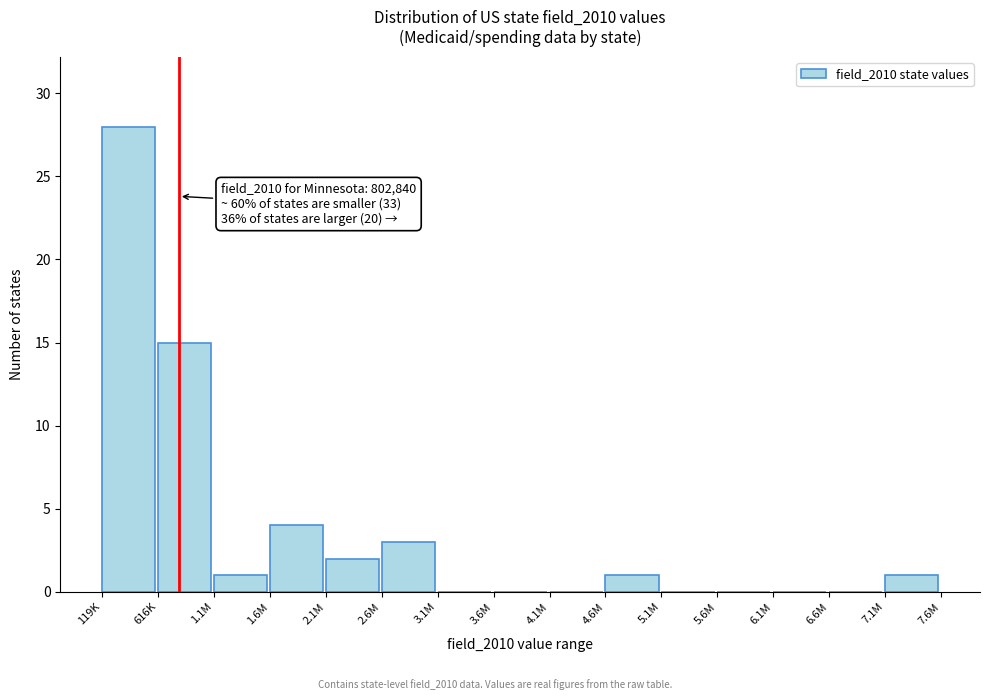

Reading left to right, what are all the values shown in this chart?

119K=28	616K=15	1.1M=1	1.6M=4	2.1M=2	2.6M=3	3.1M=0	3.6M=0	4.1M=0	4.6M=1	5.1M=0	5.6M=0	6.1M=0	6.6M=0	7.1M=1